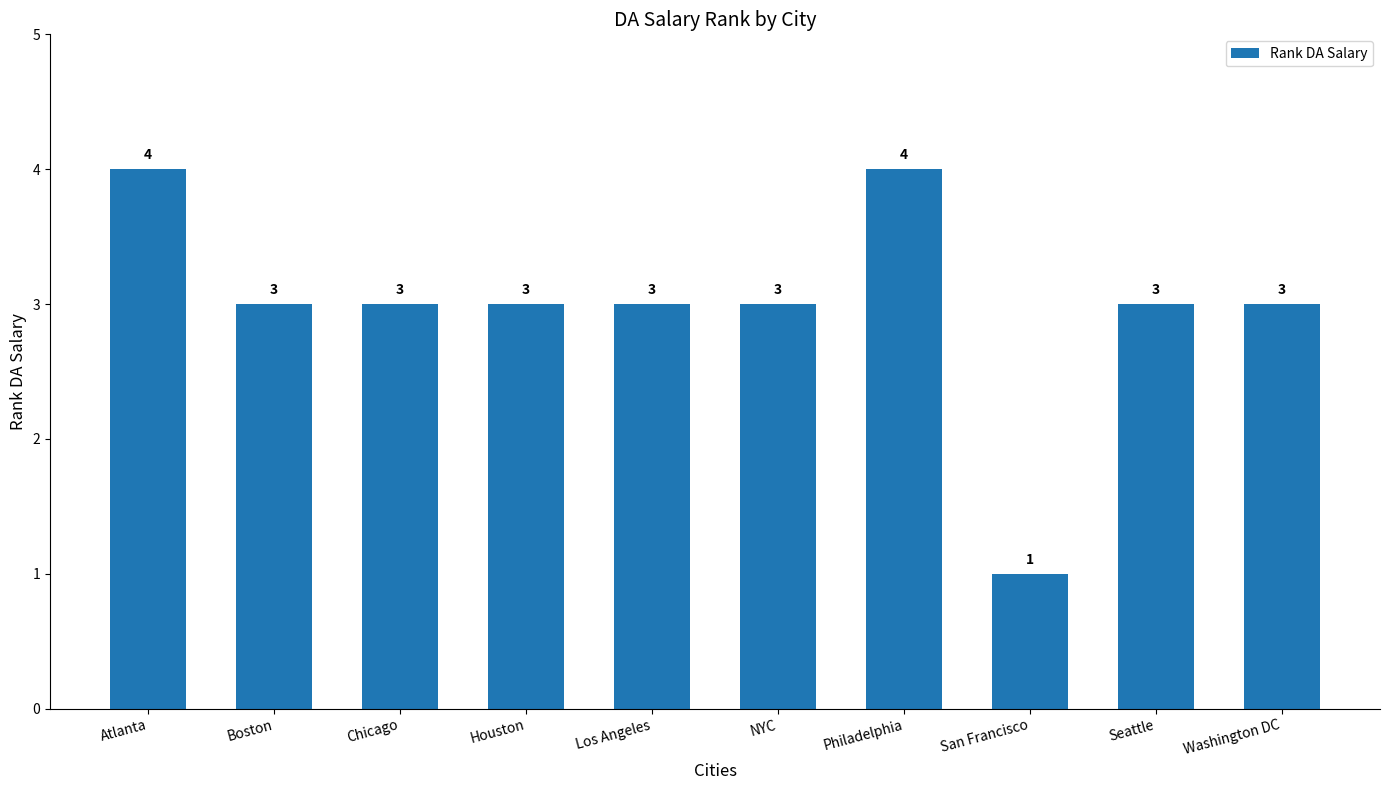

What is the minimum value shown in the chart?

1